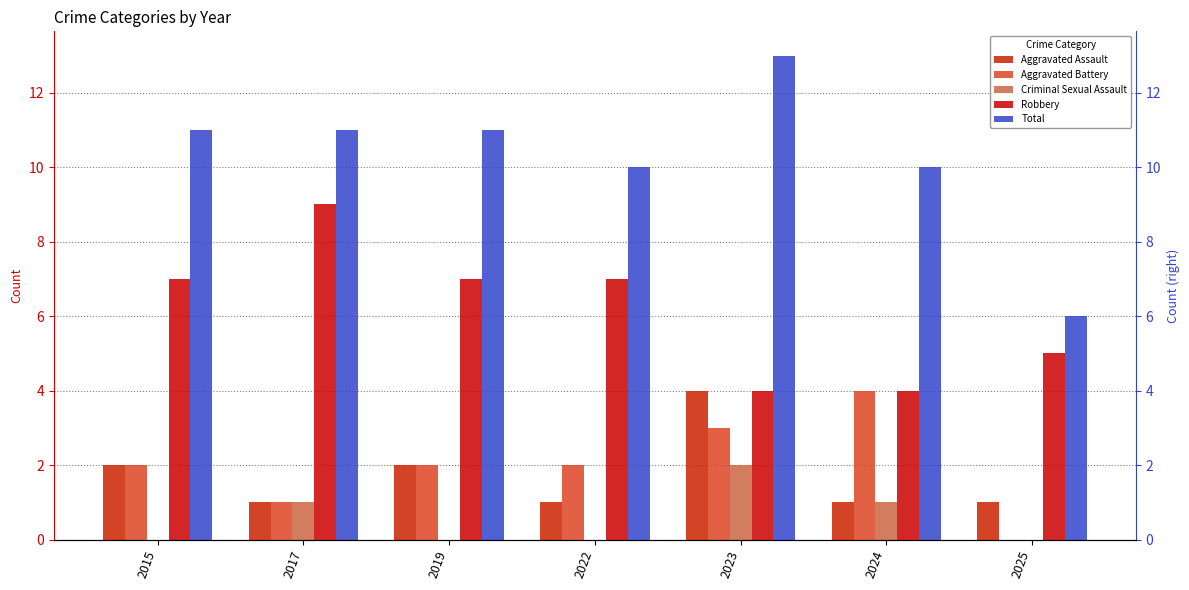

What are all the series names shown in the legend?

Aggravated Assault, Aggravated Battery, Criminal Sexual Assault, Robbery, Total